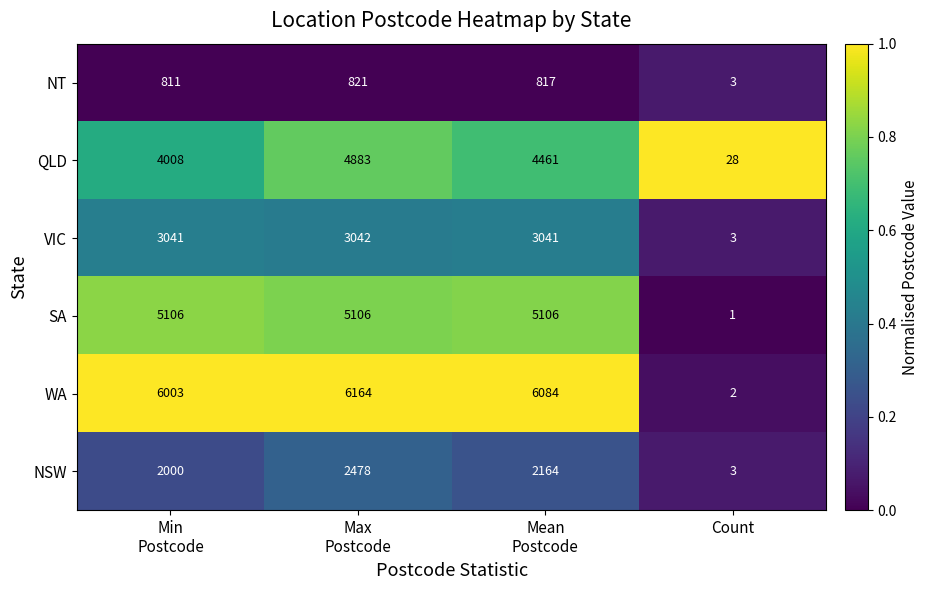

The VIC series shows 3 at Count. True or false?

True